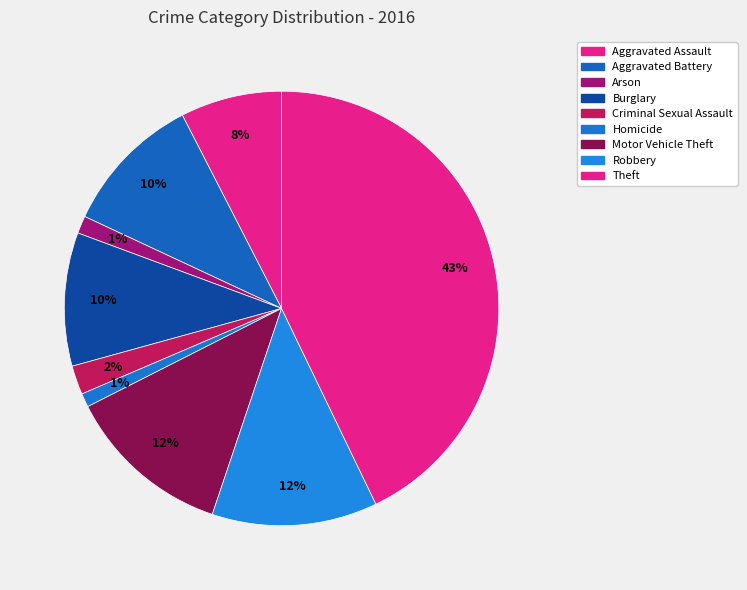

Combined, do Criminal Sexual Assault and Arson account for over 50%?

No